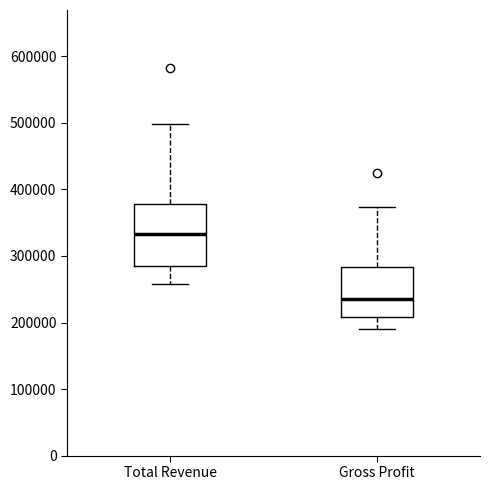

Where is the lower edge of the box for Gross Profit on the y-axis? The values are not printed on the chart, so give them approximately, as read against the axis.

210000